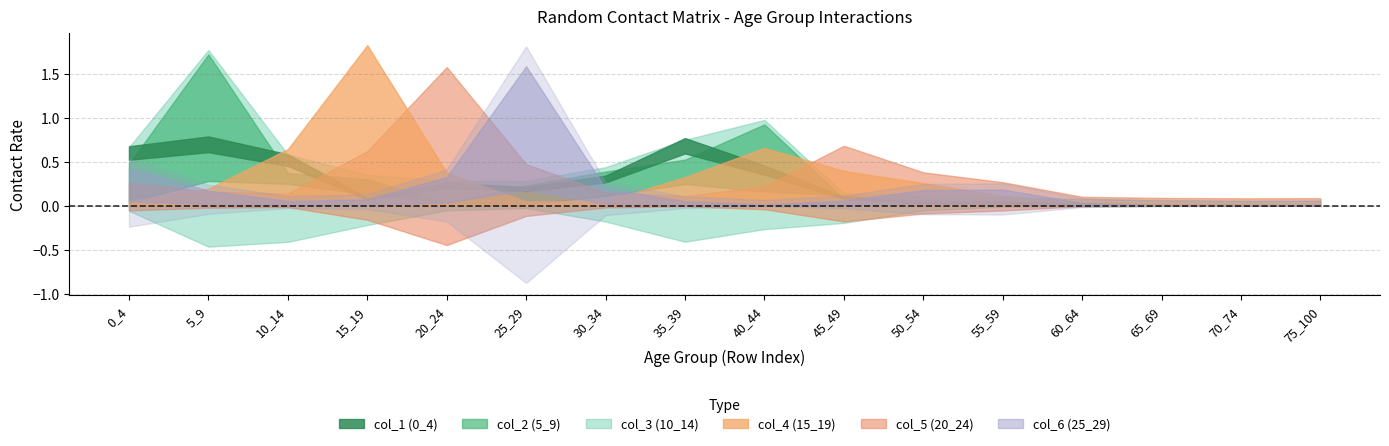

What is the greatest value displayed?

1.8